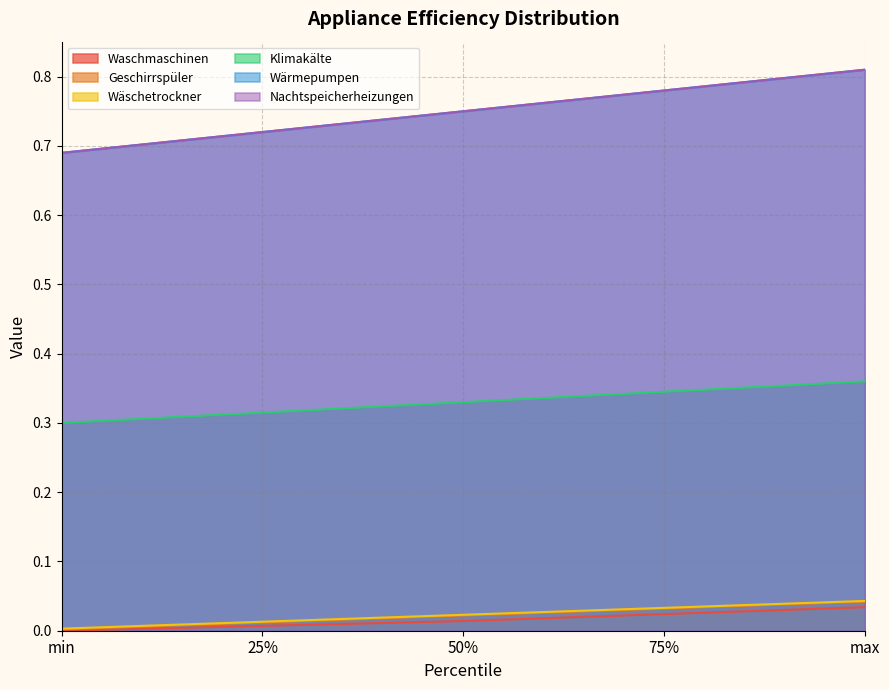

Is the value of Wäschetrockner at max greater than the value of Wärmepumpen at 75%?

No